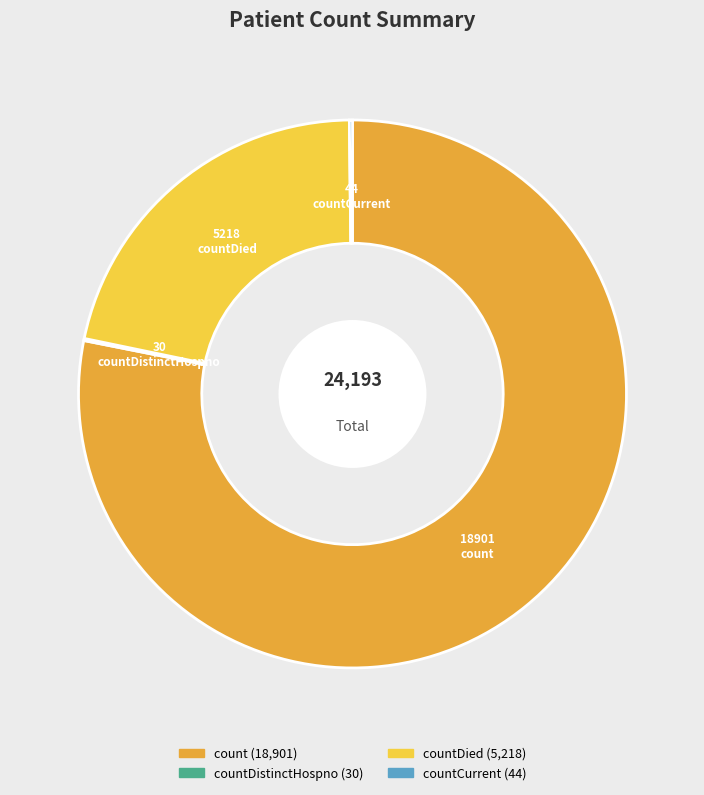

Is there any slice that represents more than half of the pie?

Yes